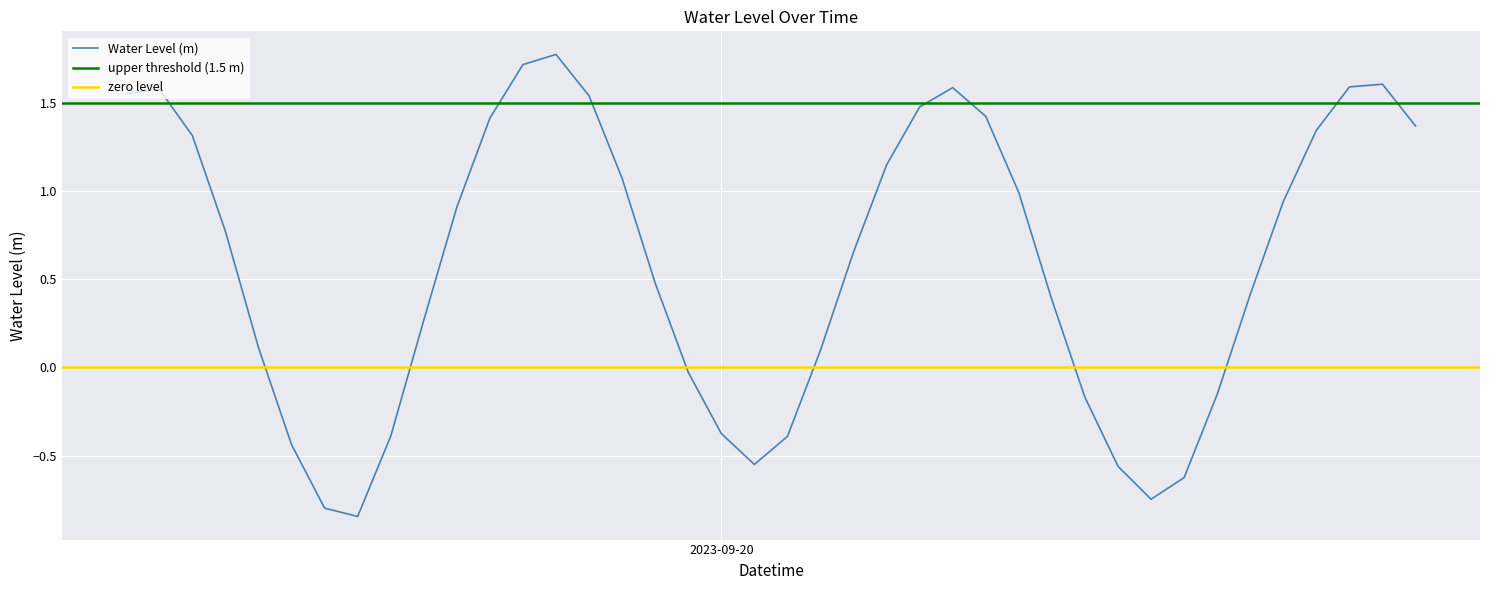

At which category does the data reach its first local valley?

2023-09-19 13:00:00